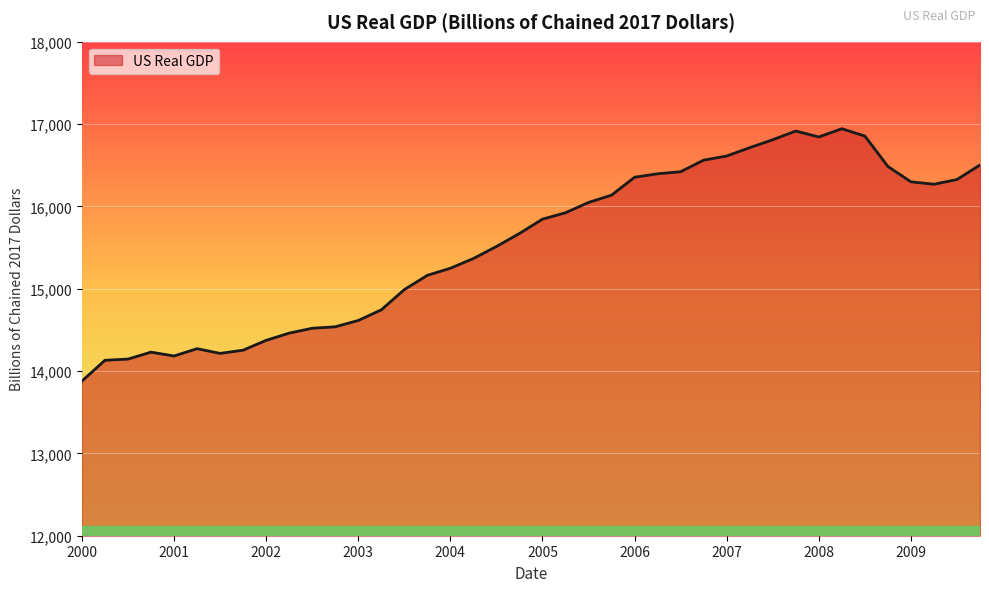

What is the smallest value displayed?

13878.1